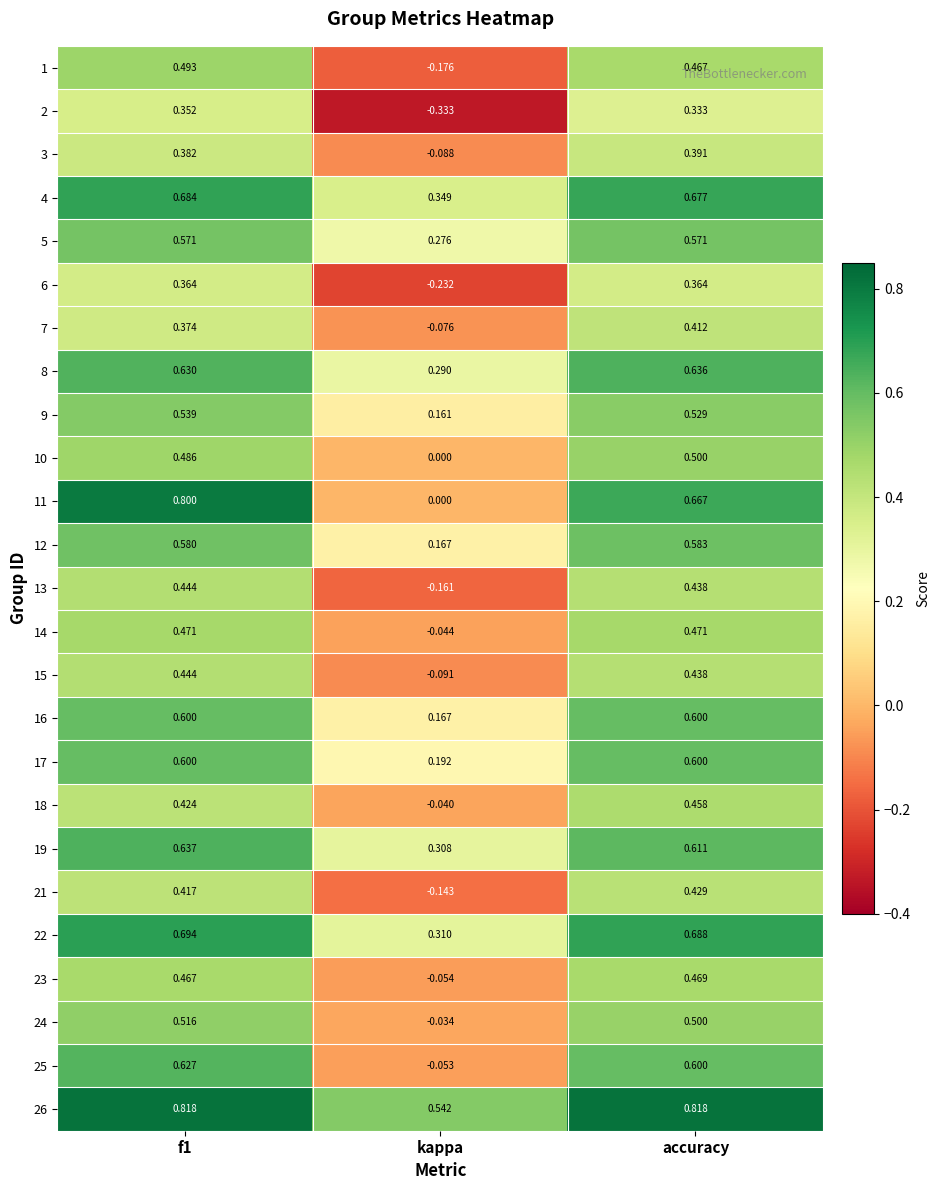

At which label does 5 reach its minimum?

kappa